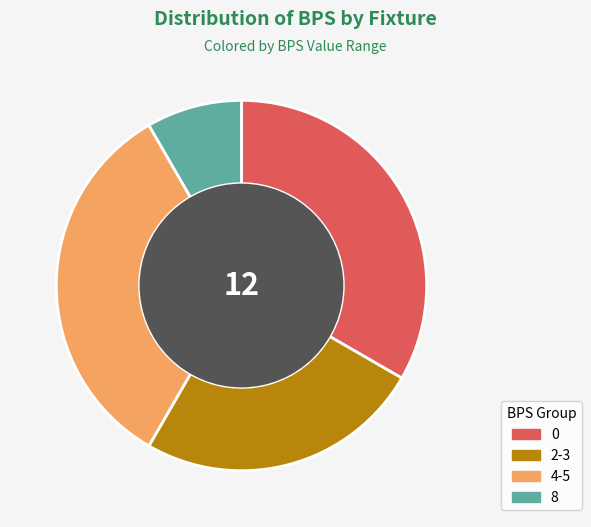

Is there a majority slice in this chart?

No